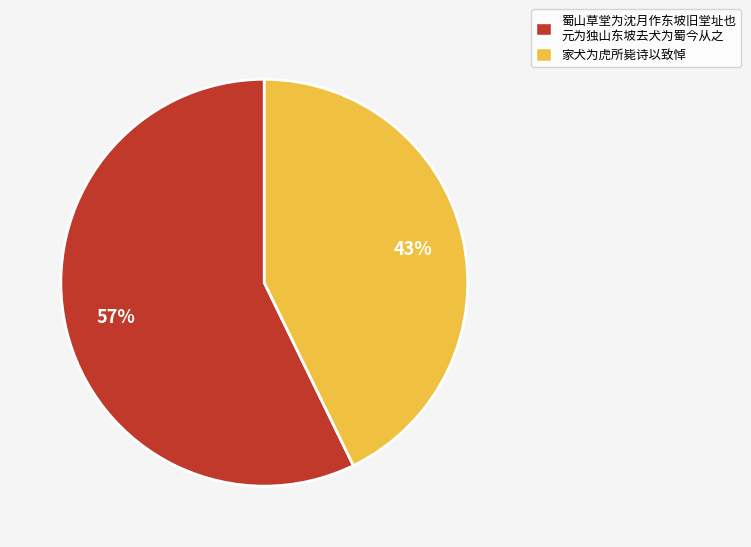

The 蜀山草堂为沈月作东坡旧堂址也 元为独山东坡去犬为蜀今从之 slice represents 57% of the pie. True or false?

True